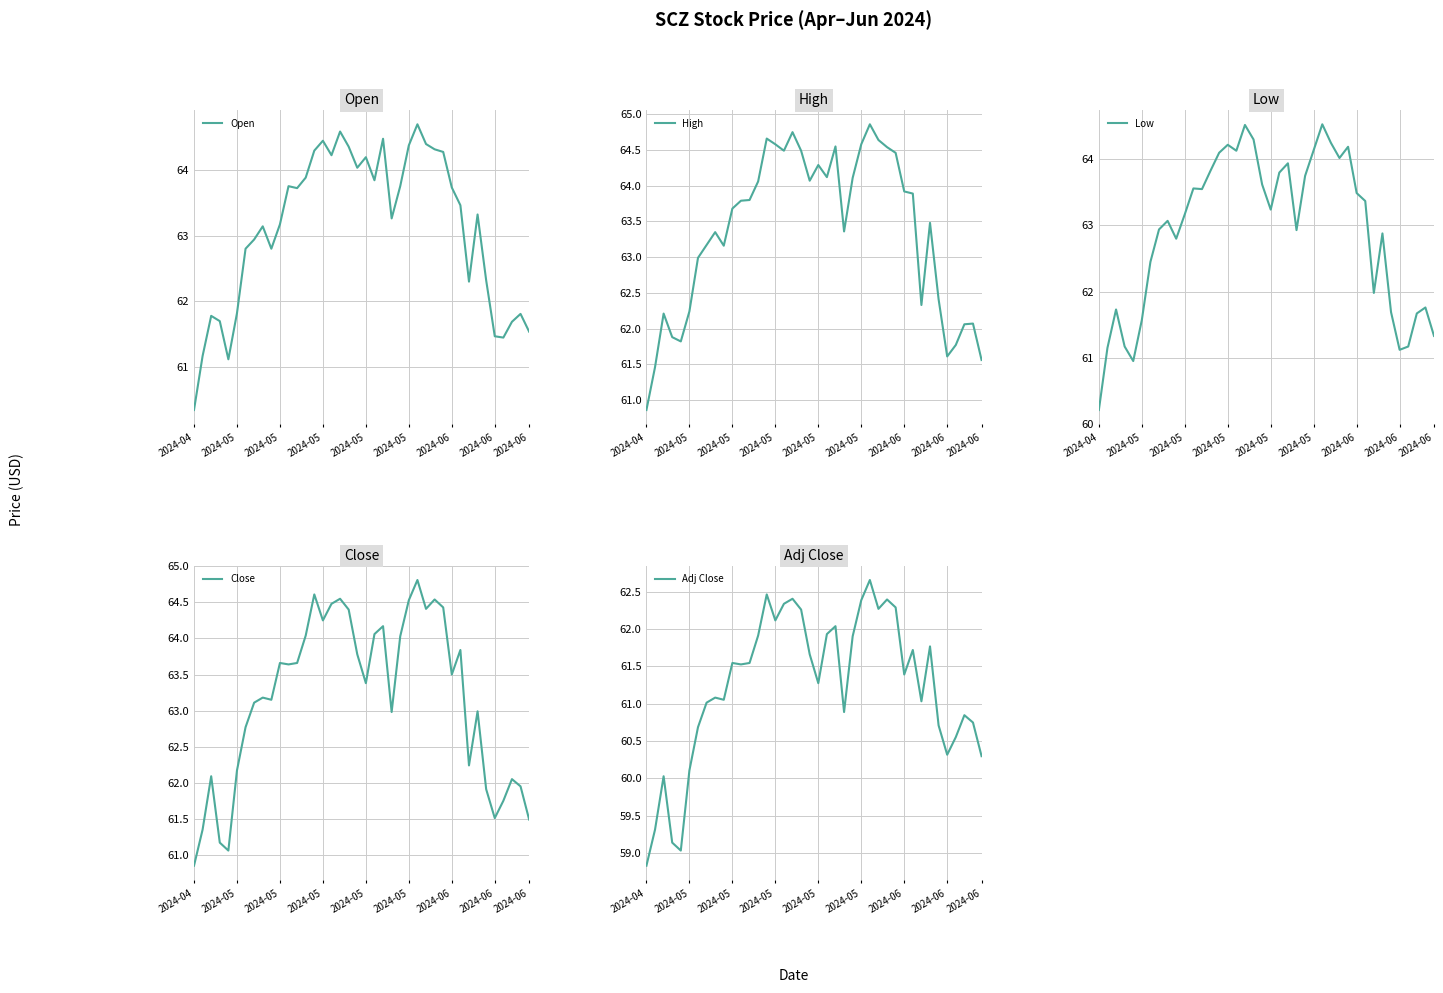

Which series has the largest total across all categories?

High